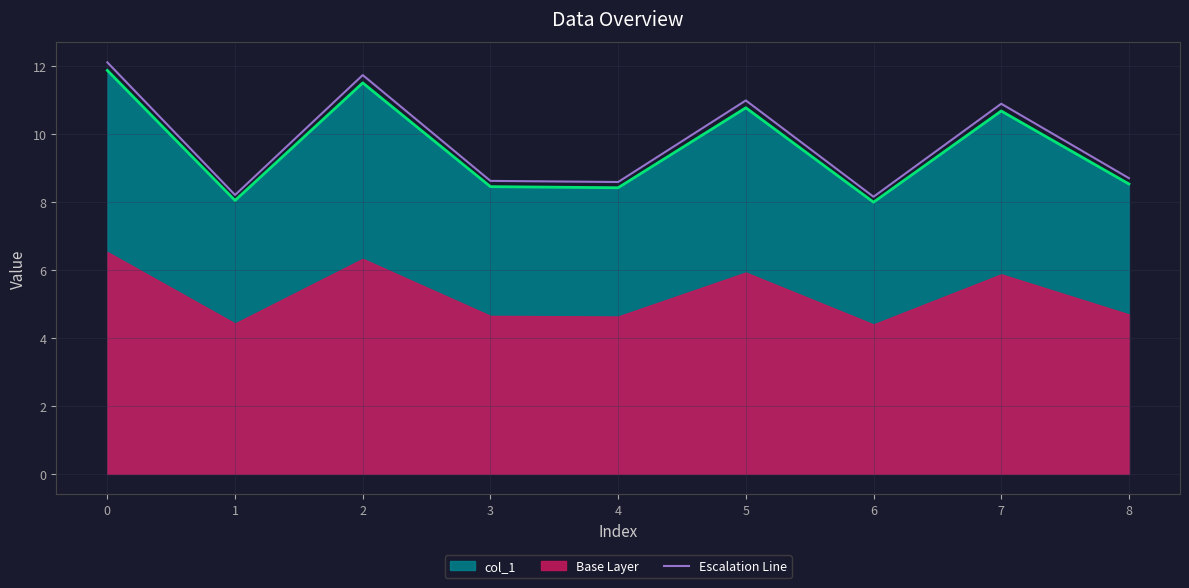

True or false: there are more than 1 points higher than both neighbors.

True